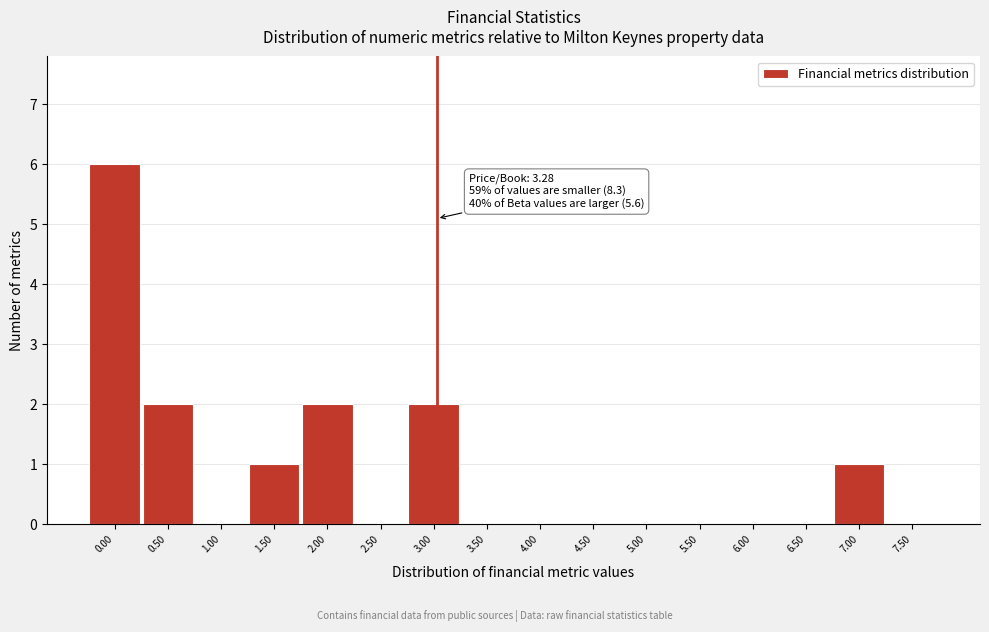

Reading left to right, extract all data points from this chart.

0.00=6	0.50=2	1.00=0	1.50=1	2.00=2	2.50=0	3.00=2	3.50=0	4.00=0	4.50=0	5.00=0	5.50=0	6.00=0	6.50=0	7.00=1	7.50=0